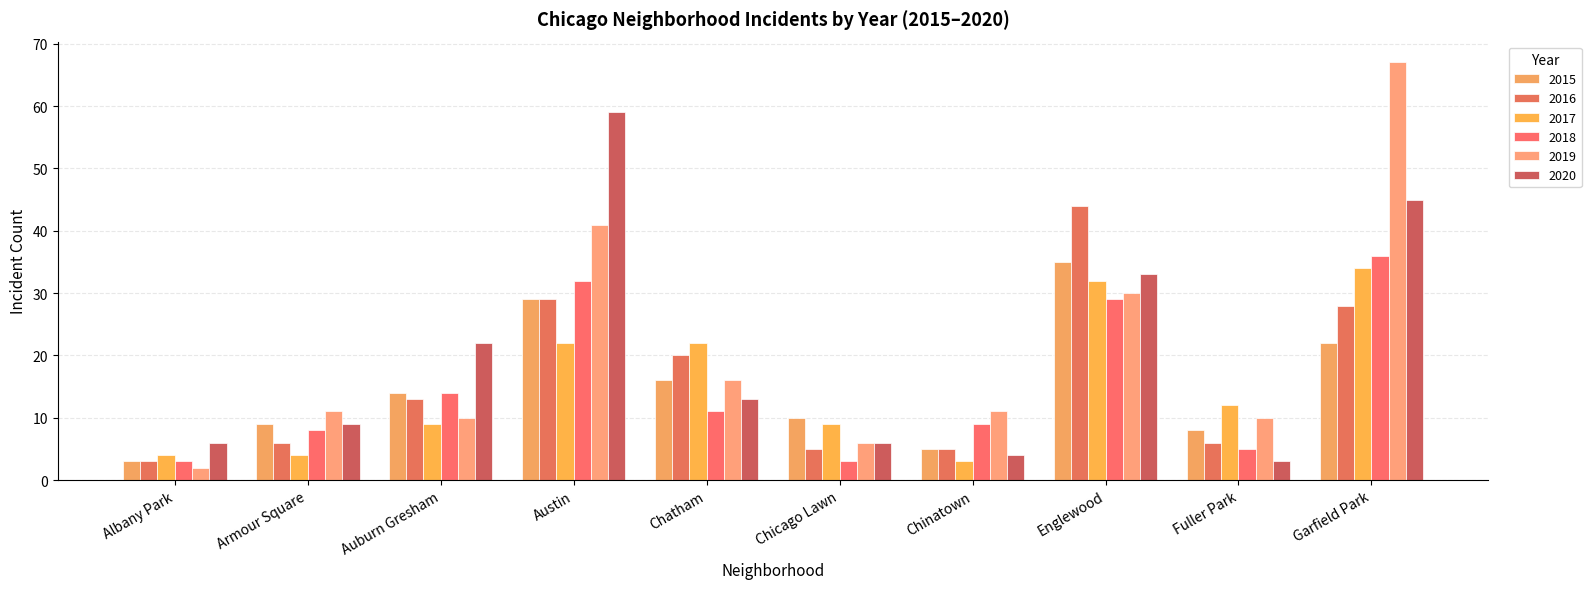

Does the chart contain stacked bars?

No